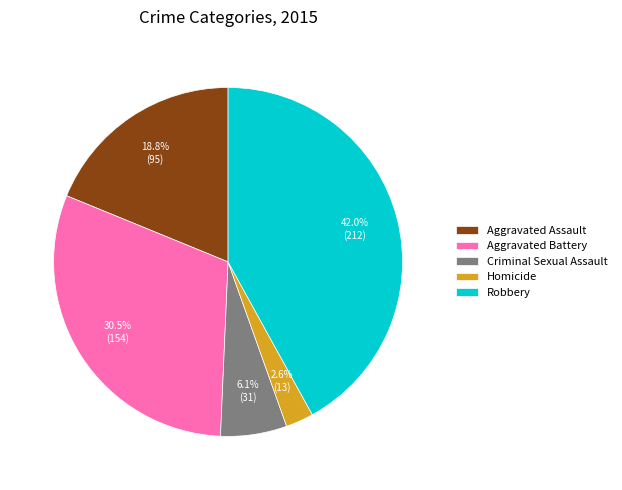

Rank the categories by value from highest to lowest.

Robbery, Aggravated Battery, Aggravated Assault, Criminal Sexual Assault, Homicide